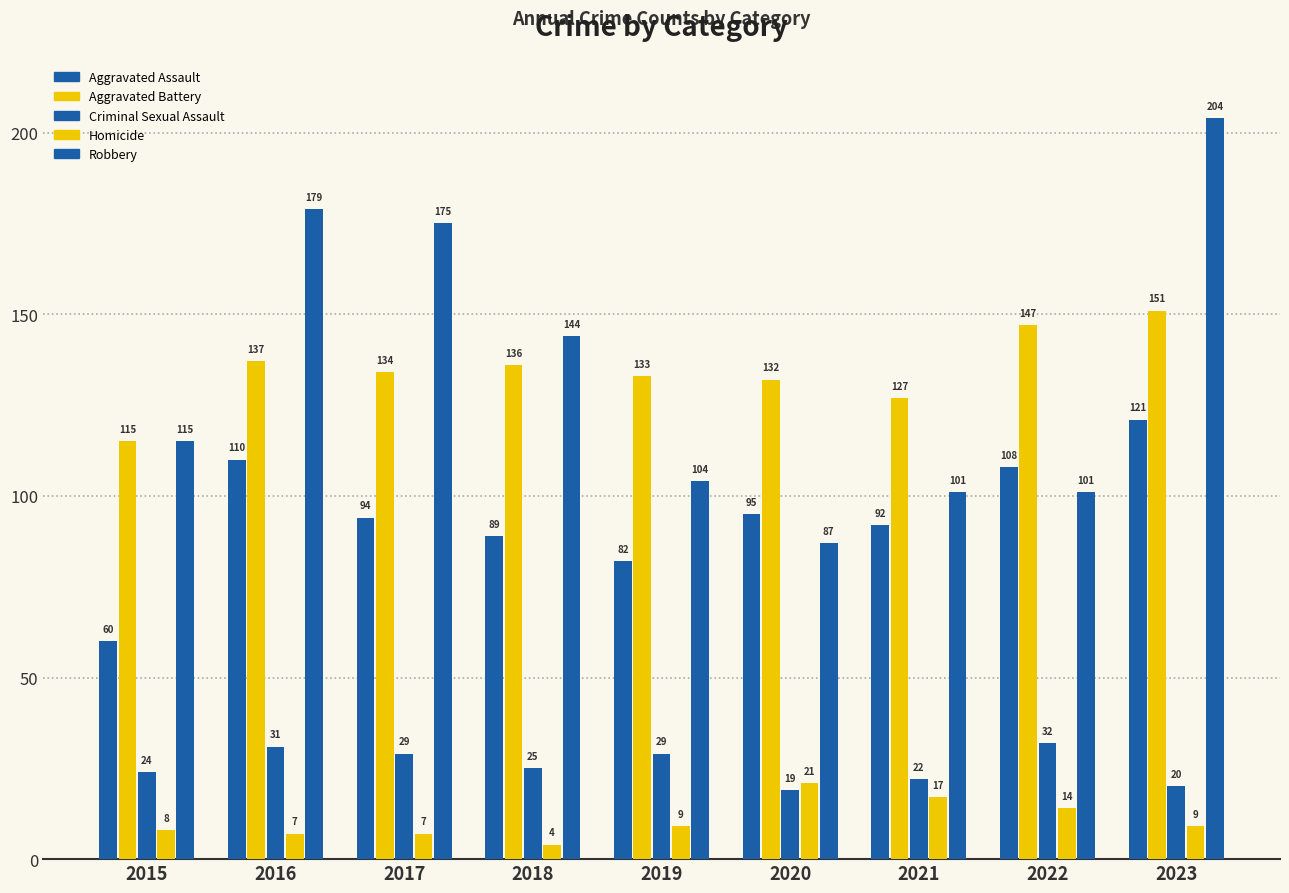

At which label is Criminal Sexual Assault closest to 25?

2018